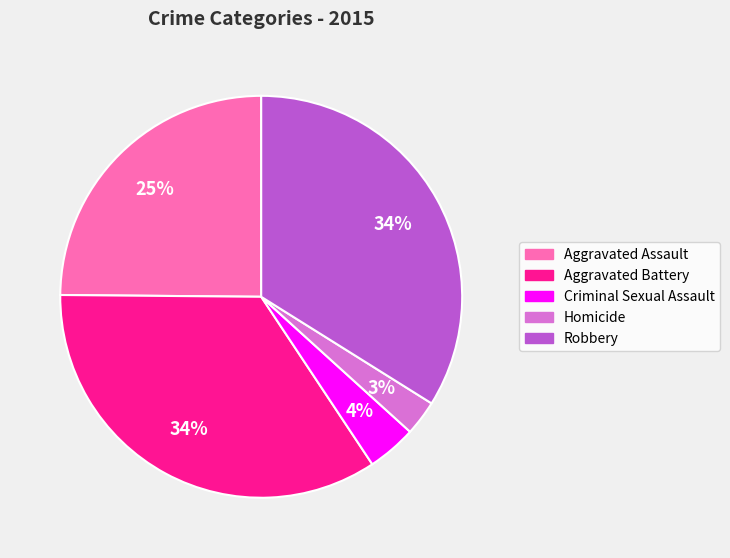

Is there any slice that represents more than half of the pie?

No